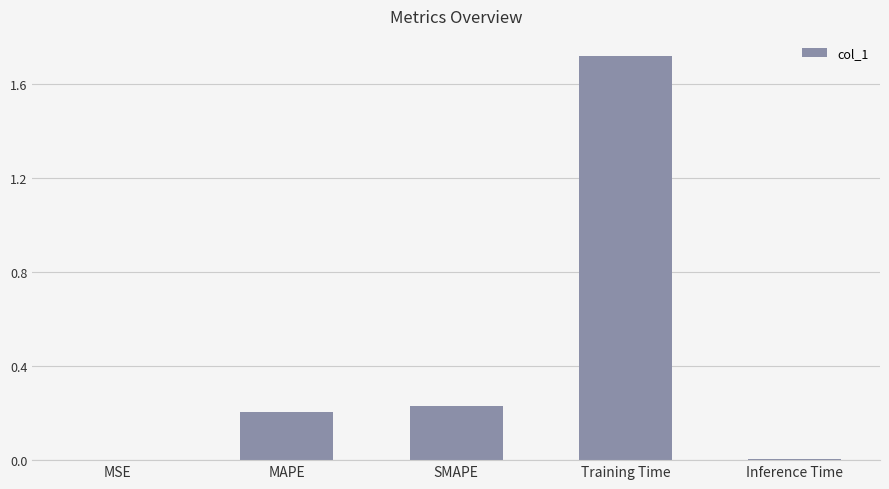

Count the number of categories in the chart.

5